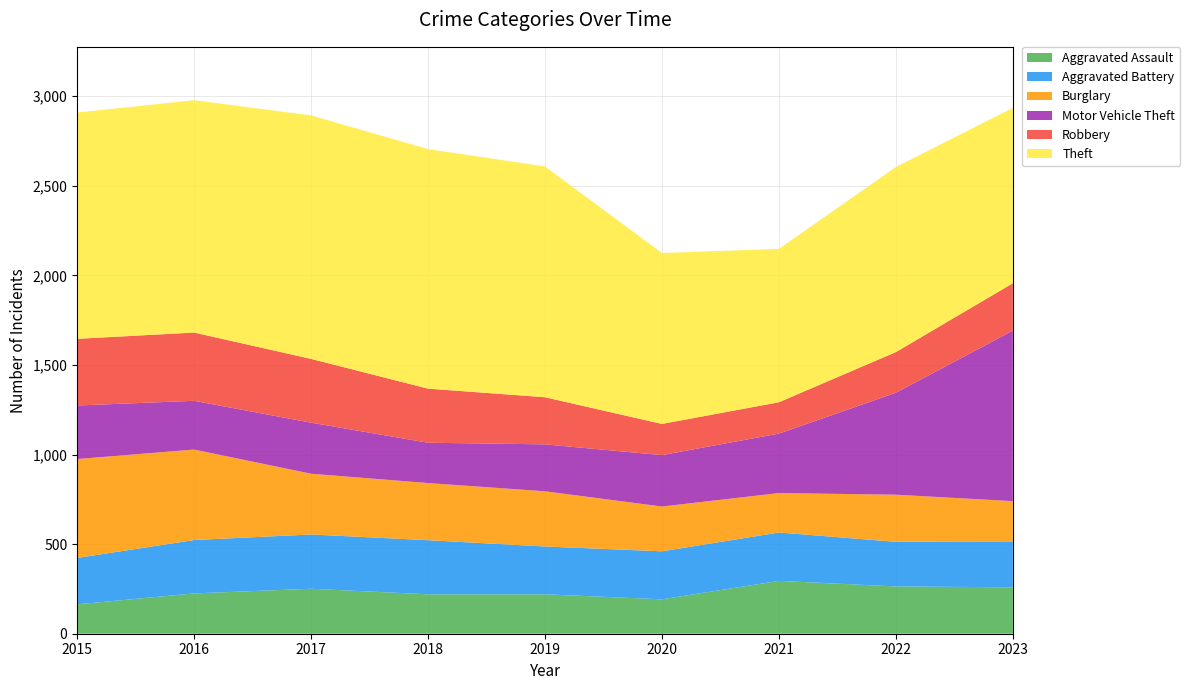

Reading right to left, what are all the values shown in this chart?

Aggravated Assault: 259	264	295	192	220	220	251	225	164
Aggravated Battery: 253	249	270	268	267	302	303	298	259
Burglary: 228	263	220	250	308	319	339	505	552
Motor Vehicle Theft: 952	569	332	287	262	225	285	272	299
Robbery: 264	227	175	174	263	302	356	381	372
Theft: 979	1033	856	954	1288	1337	1359	1297	1263